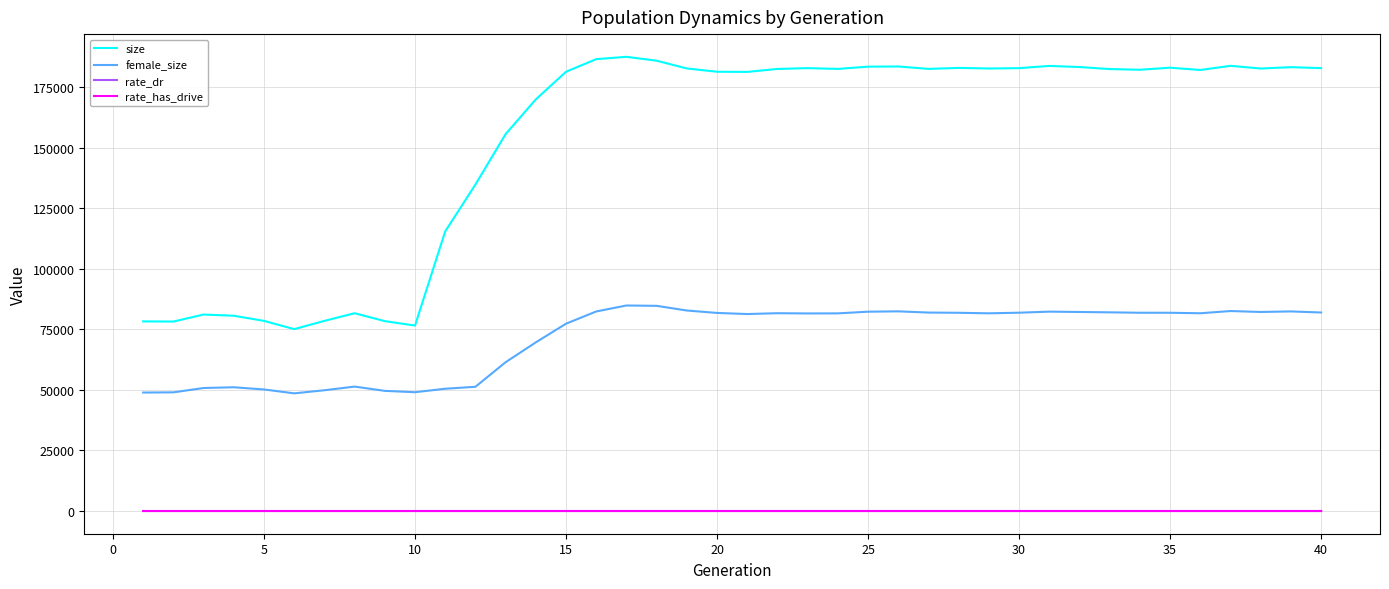

Which series has the largest total across all categories?

size